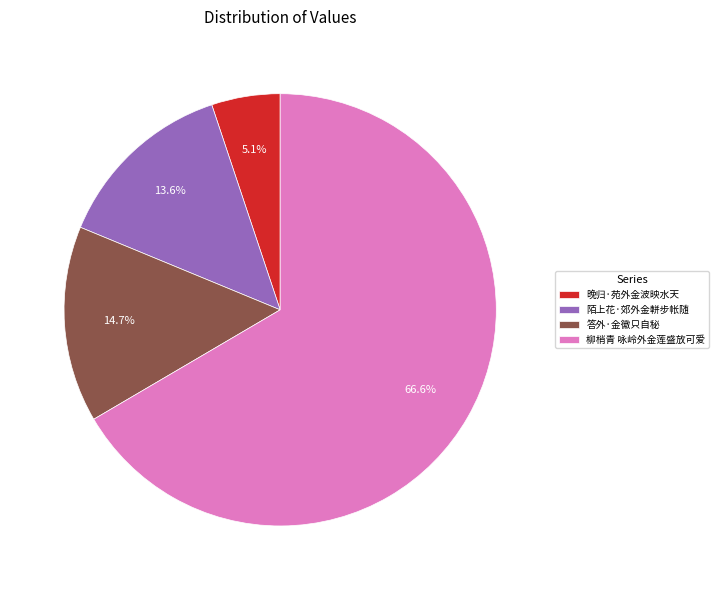

Is it true that 柳梢青 咏岭外金莲盛放可爱 is 59% of the pie?

False